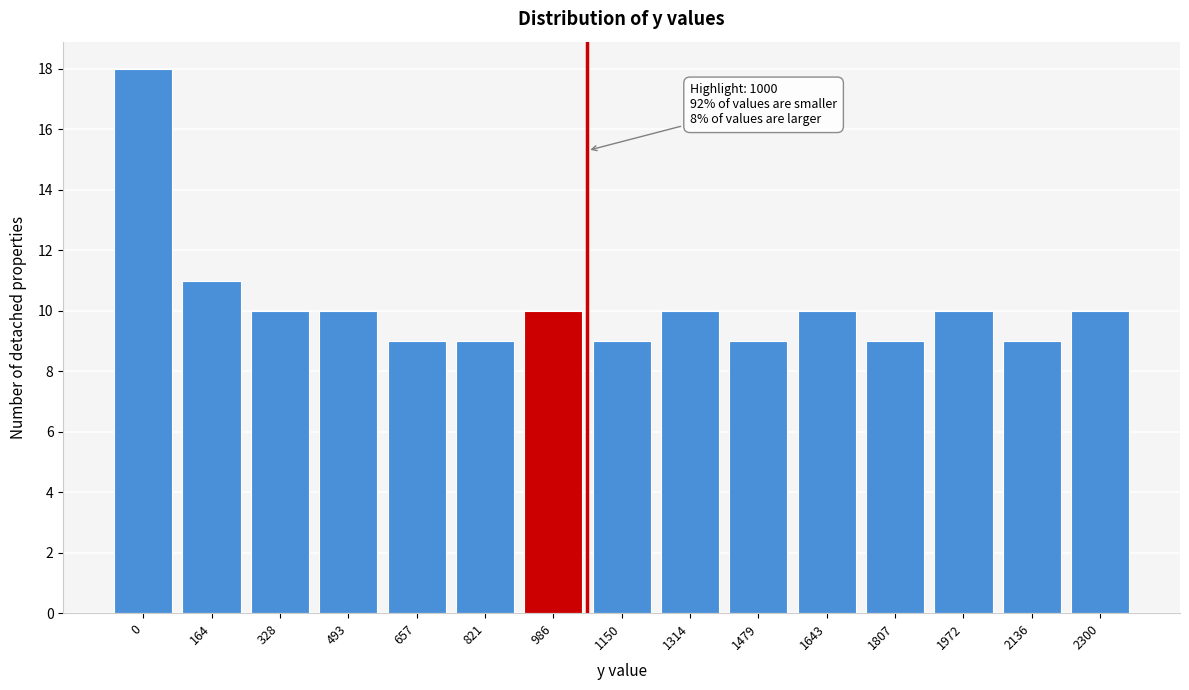

Reading left to right, what are all the values shown in this chart?

0=18	164=11	328=10	493=10	657=9	821=9	986=10	1150=9	1314=10	1479=9	1643=10	1807=9	1972=10	2136=9	2300=10